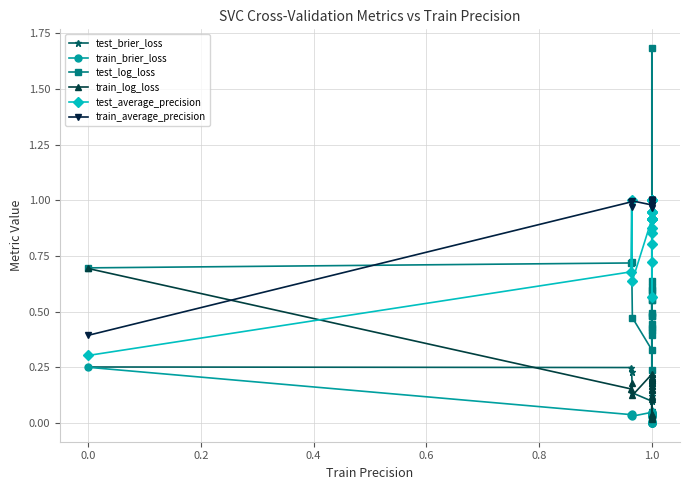

True or false: train_log_loss and train_brier_loss intersect in this chart.

False